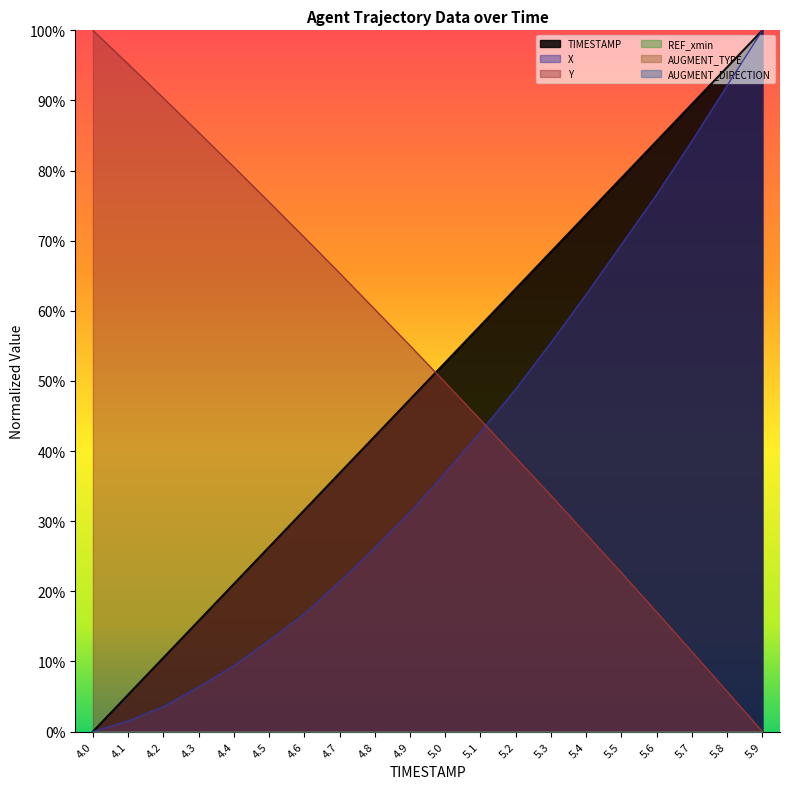

How many values in X are above zero?

19